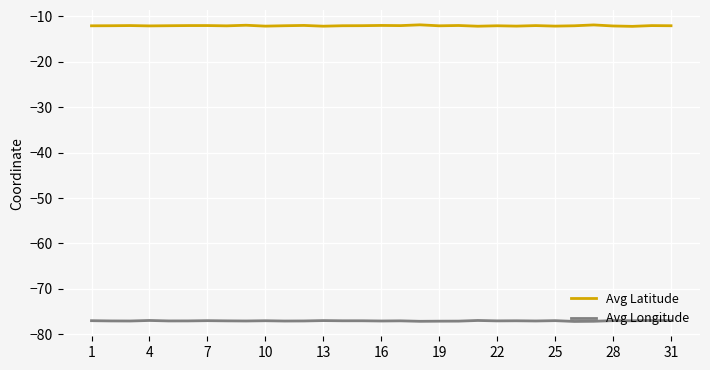

True or false: Avg Longitude has more than 2 interior local peaks.

True